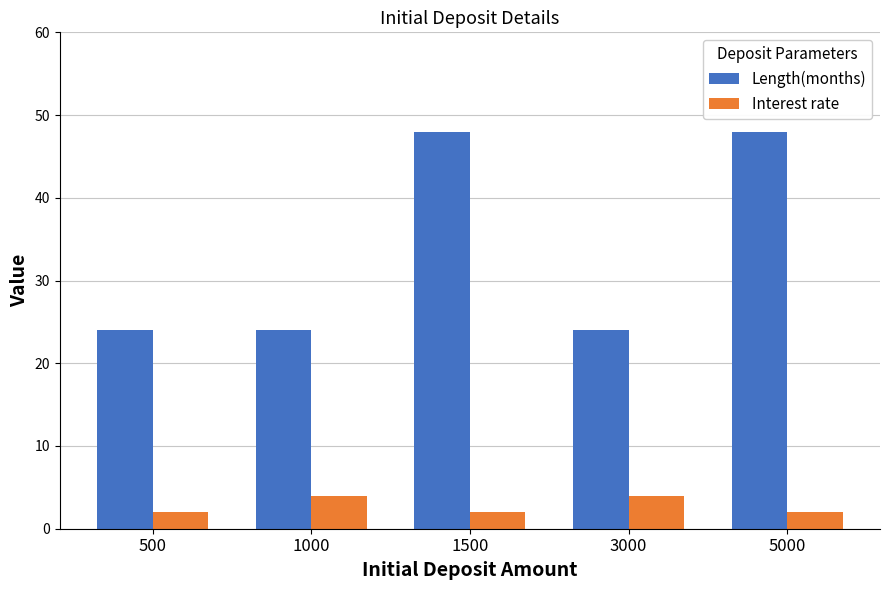

What is the total value across all series at 3000?

28